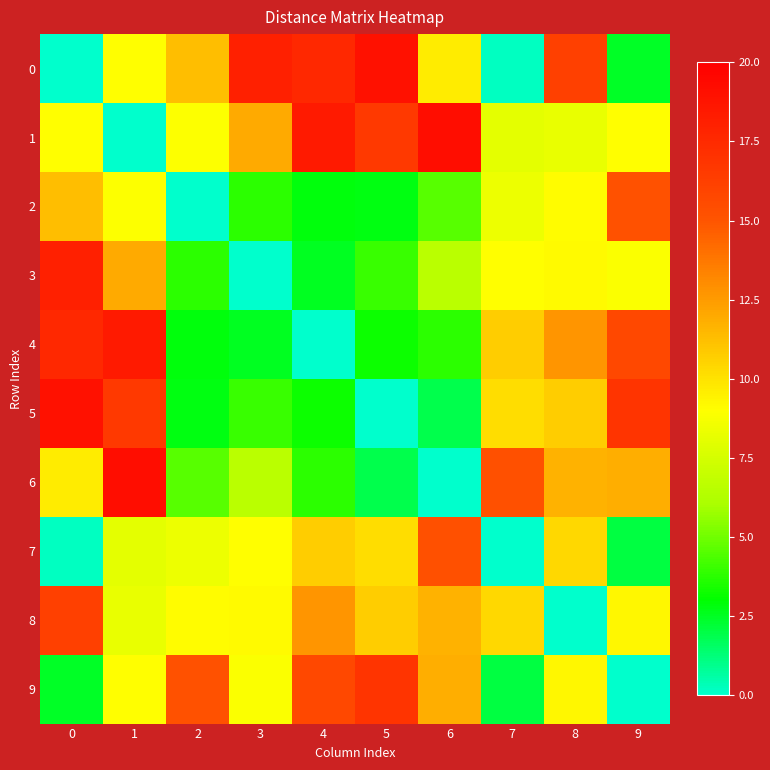

Between 1 and 5, which series saw the biggest shift?

6